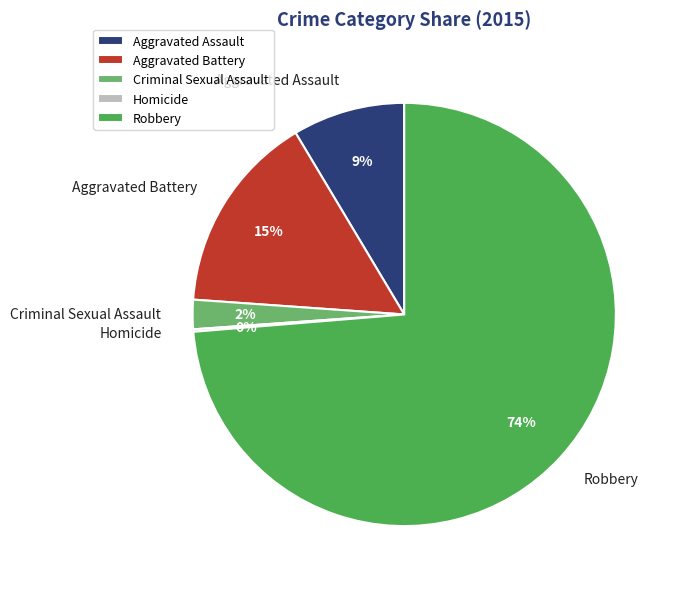

To the nearest percent, what percentage of the pie is Aggravated Assault?

9%